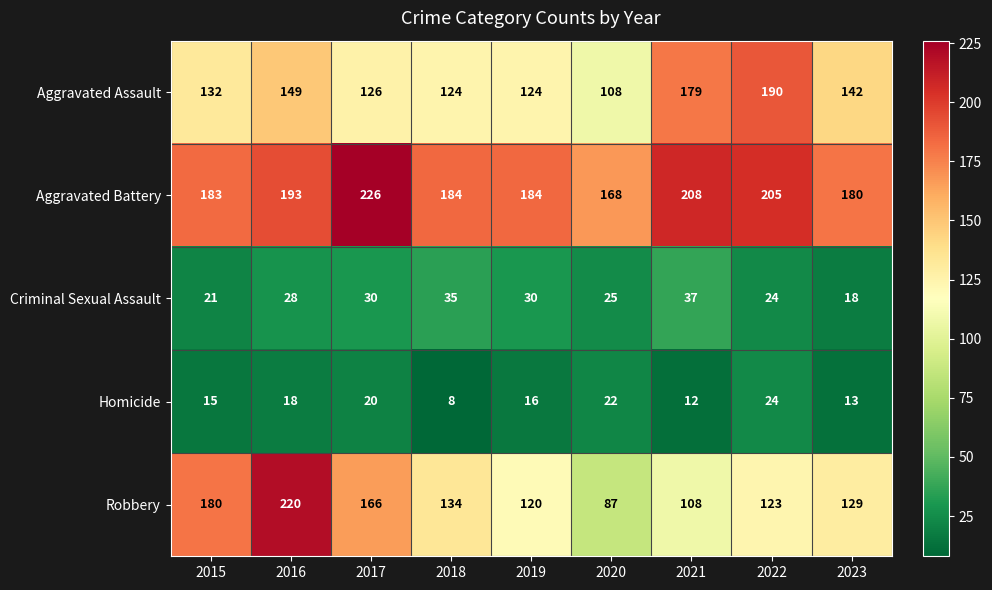

Between 2016 and 2019, which series saw the biggest shift?

Robbery